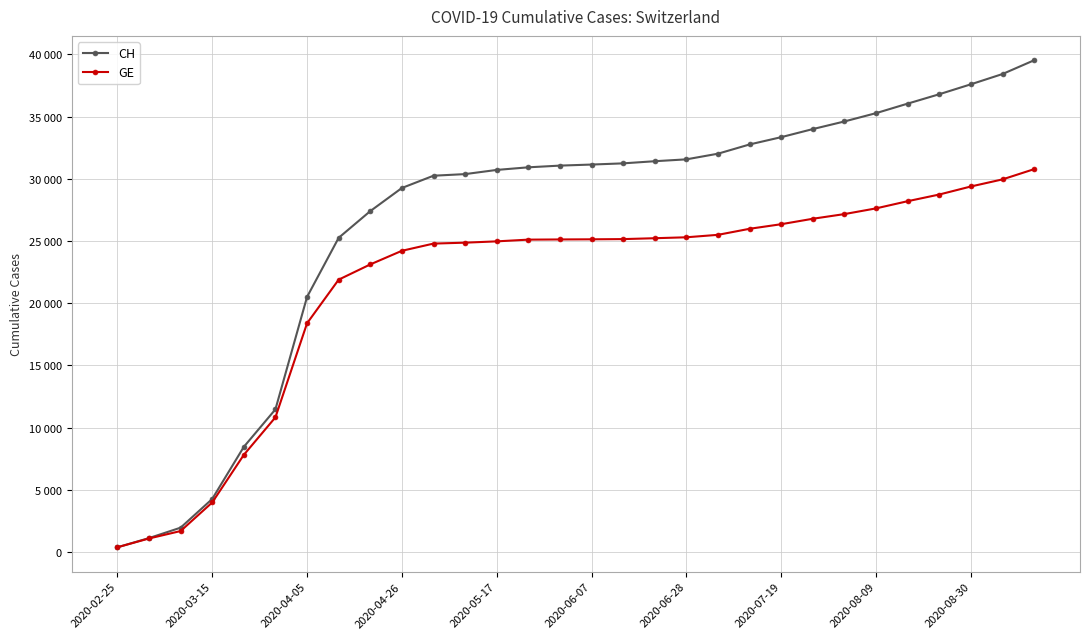

What are all the series names shown in the legend?

CH, GE